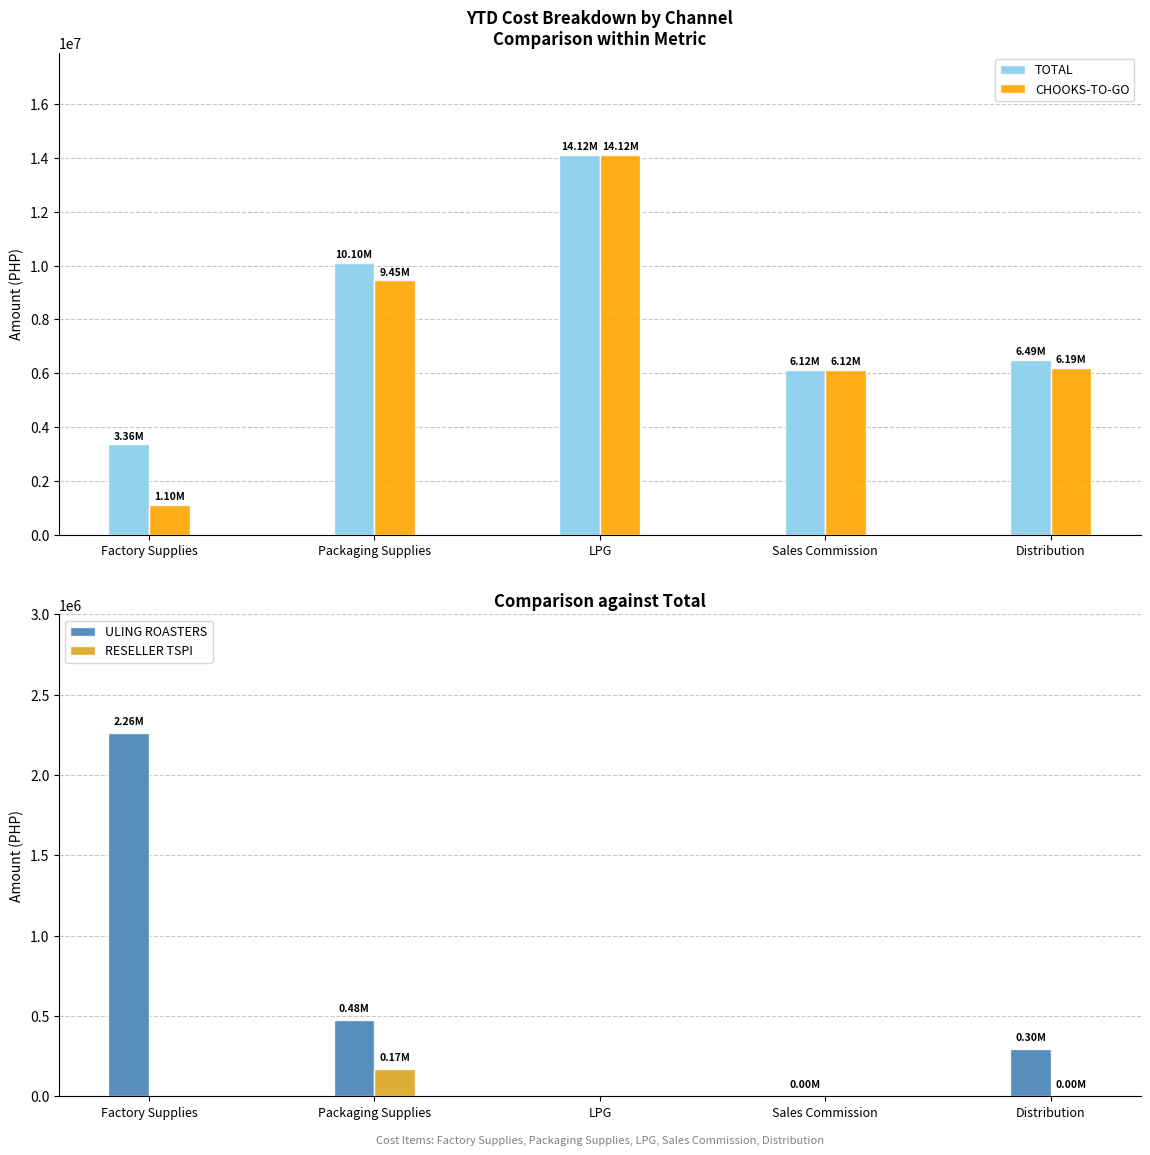

Are the bars grouped side by side (vs. stacked)?

Yes